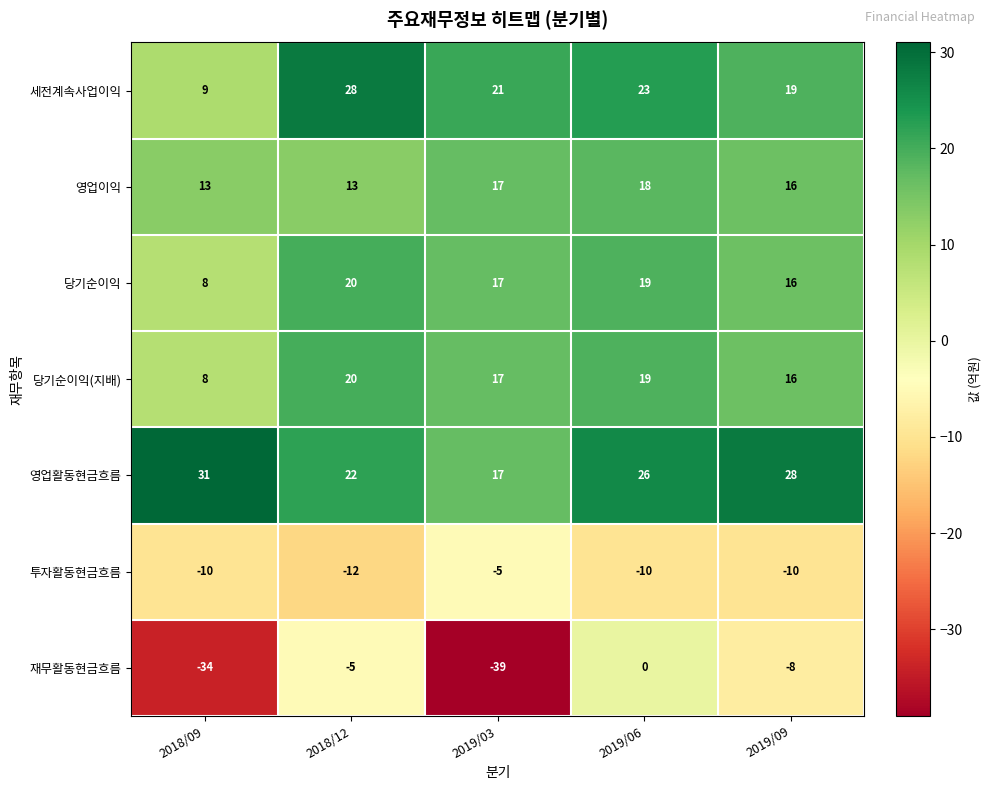

What is the spread (max minus min) of values at 2019/09?

38